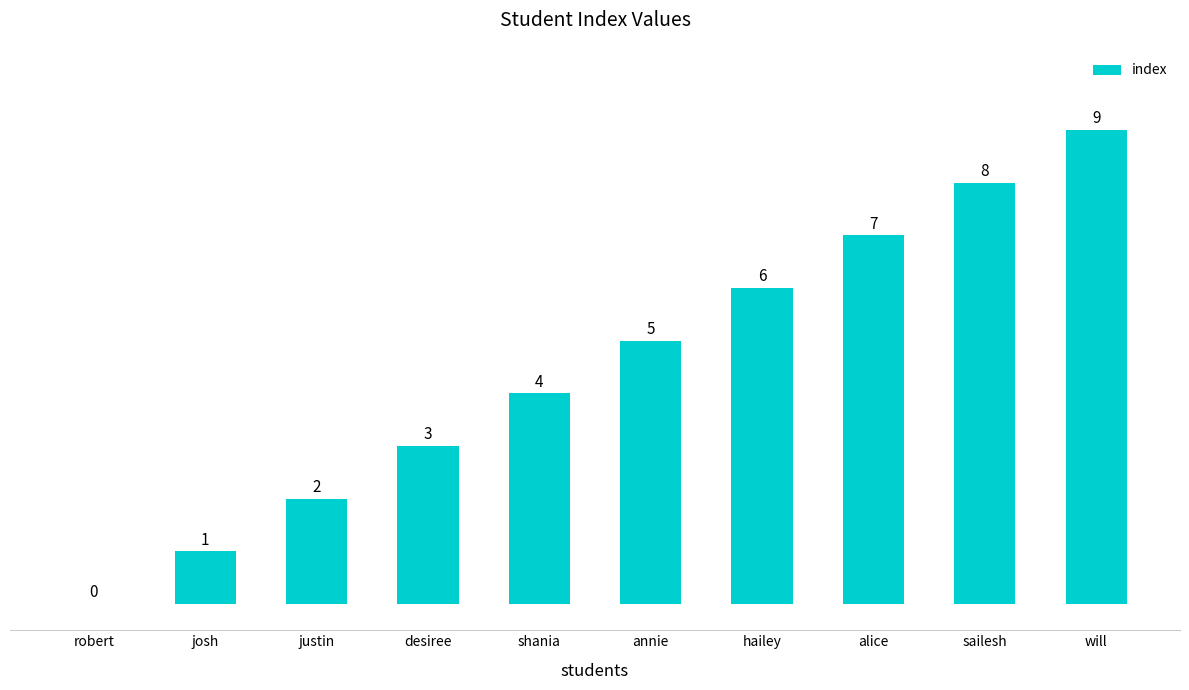

Reading right to left, what are all the values shown in this chart?

will=9	sailesh=8	alice=7	hailey=6	annie=5	shania=4	desiree=3	justin=2	josh=1	robert=0